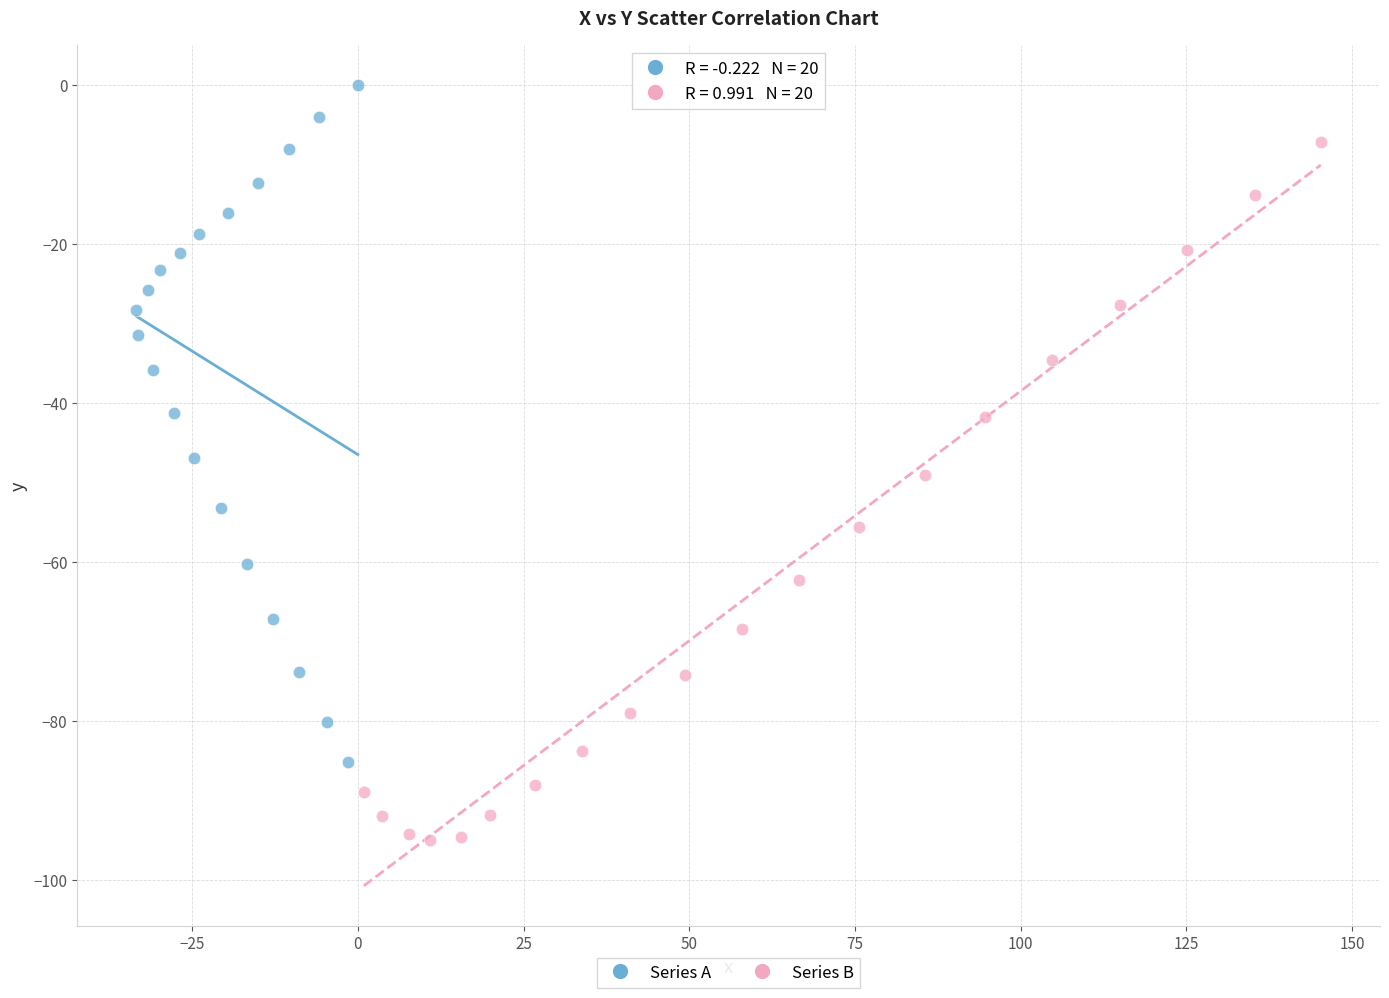

Which series reaches the minimum Y coordinate?

Series B